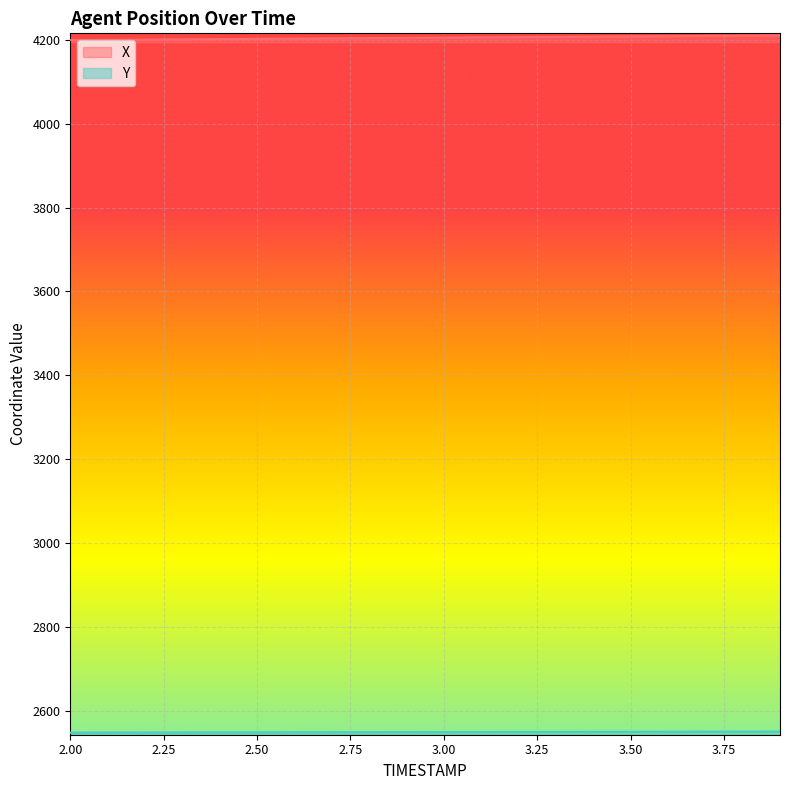

What is the average value of the Y series?

2549.8